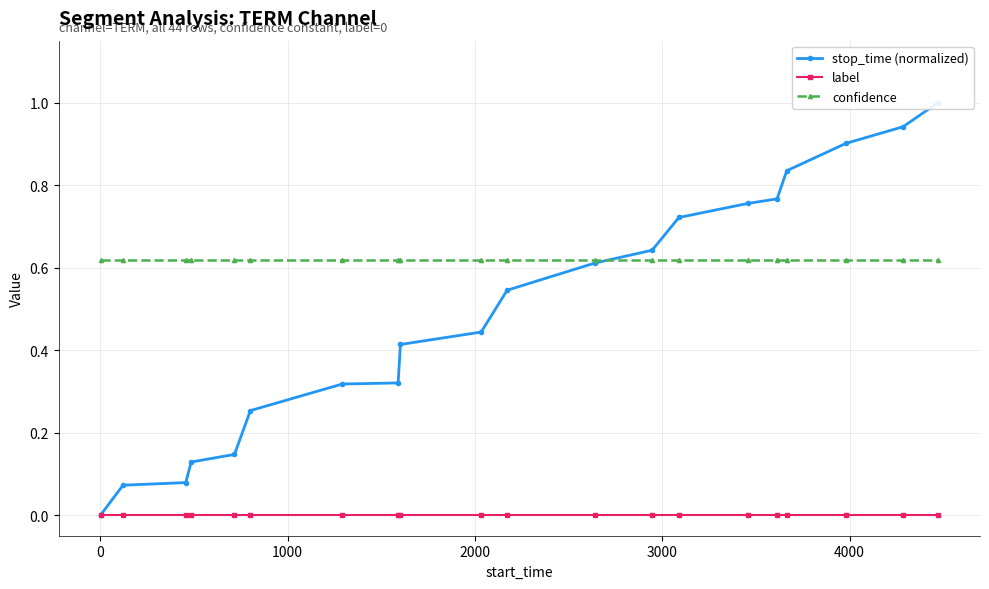

How many positive values does the stop_time (normalized) series have?

19